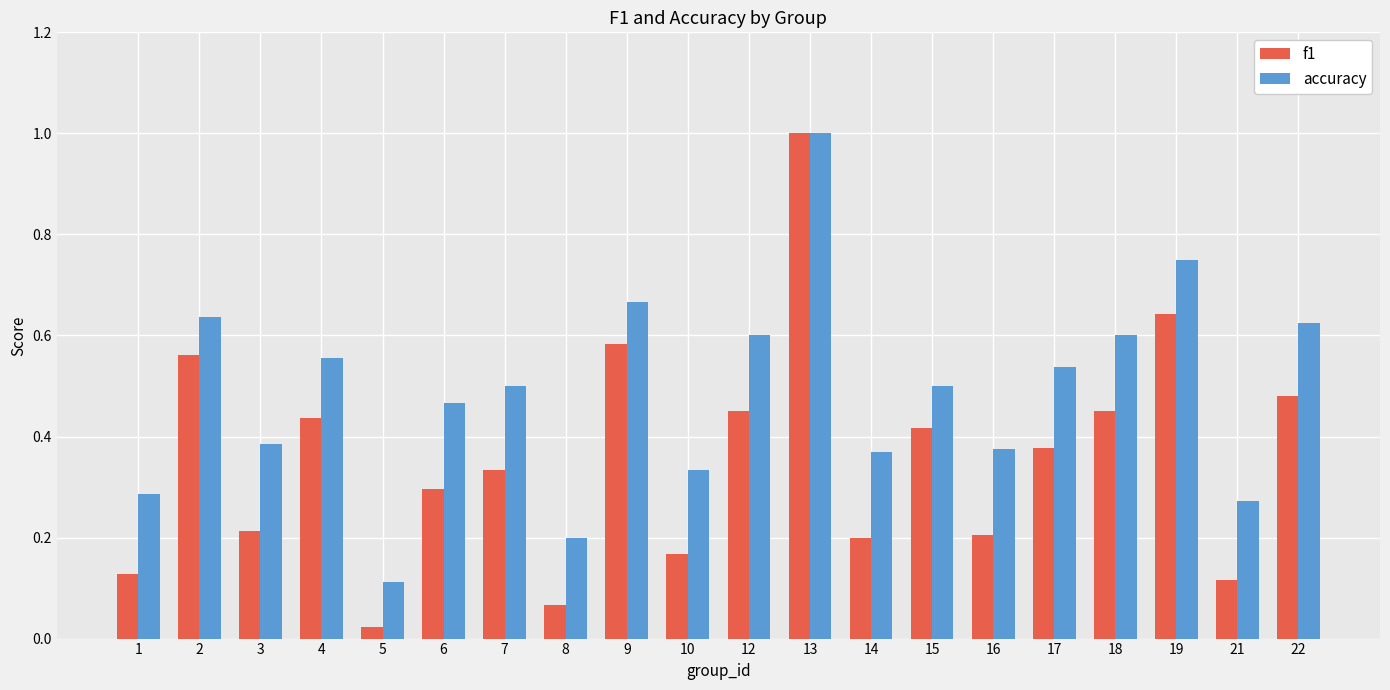

Which label corresponds to the smallest value in the chart?

5